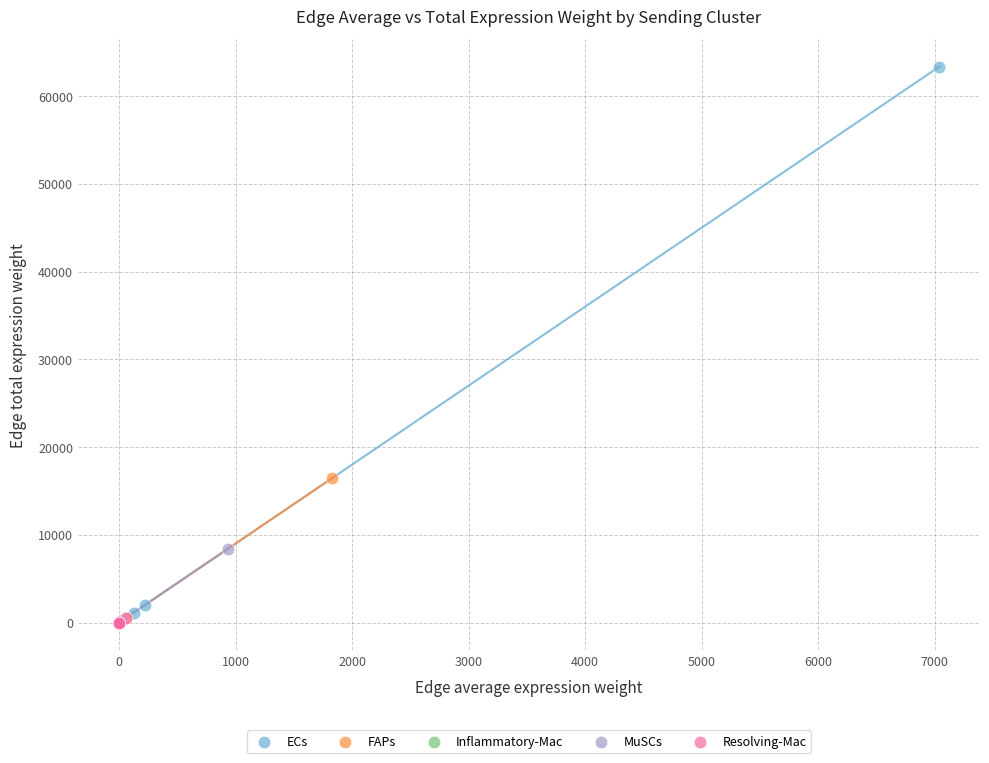

What are all the series names shown in the legend?

ECs, FAPs, Inflammatory-Mac, MuSCs, Resolving-Mac